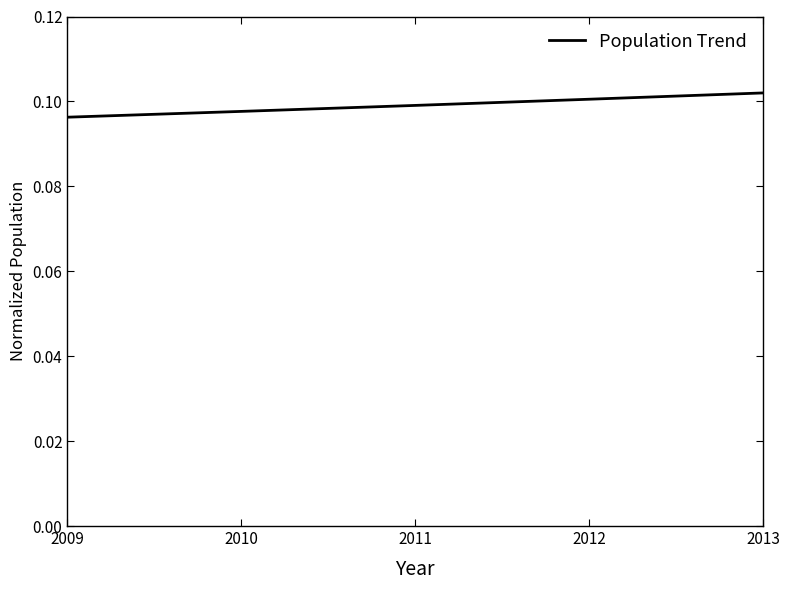

Does the chart have visible grid lines?

No